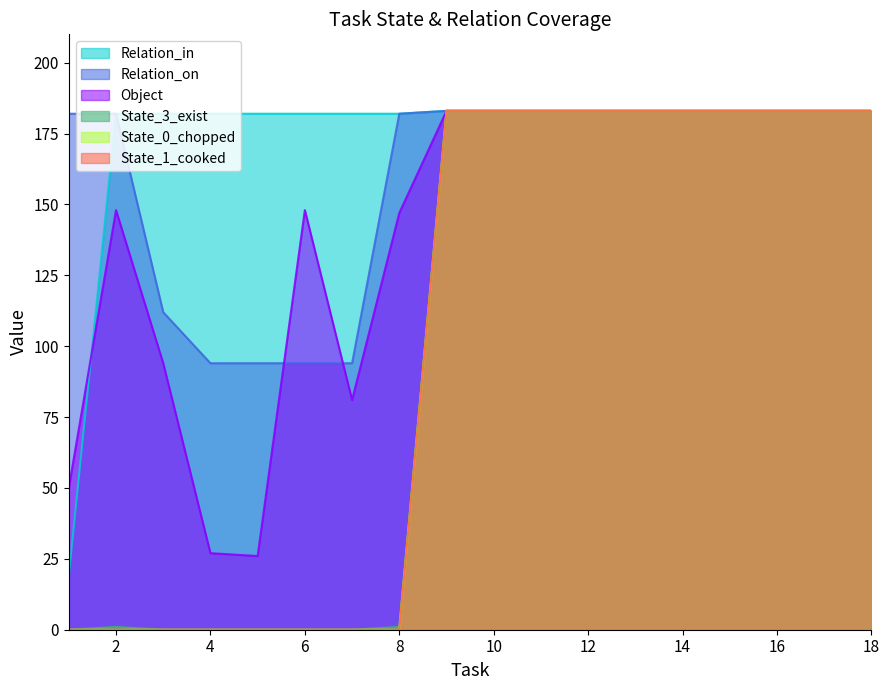

What is the spread (max minus min) of values at 1?

182